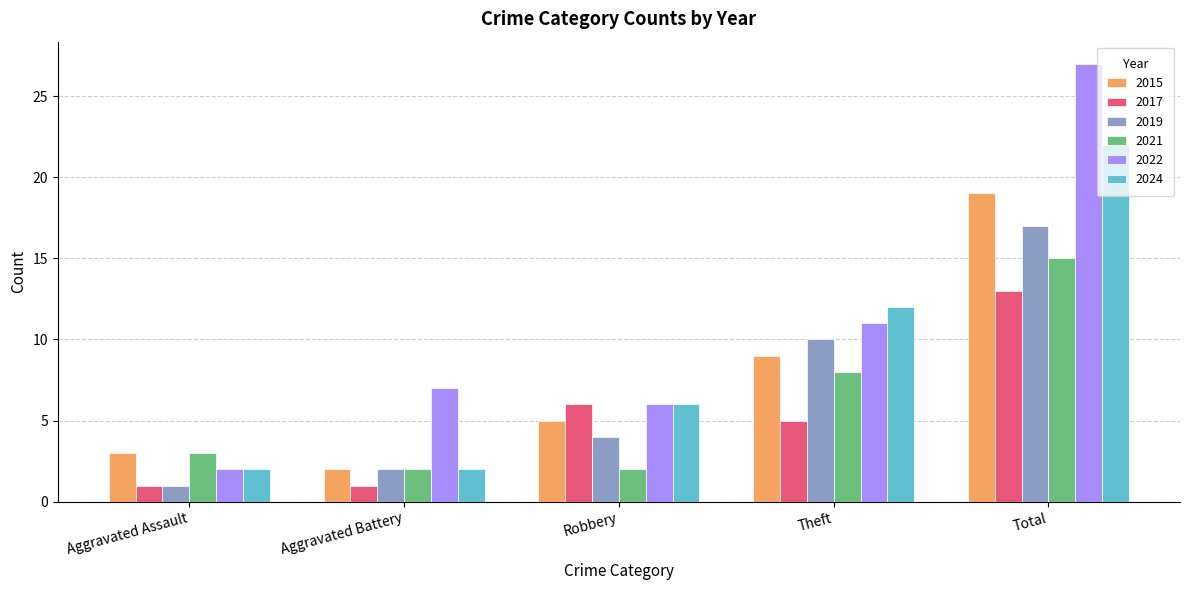

What is the value of the 2021 bar at the 1st from the left?

3